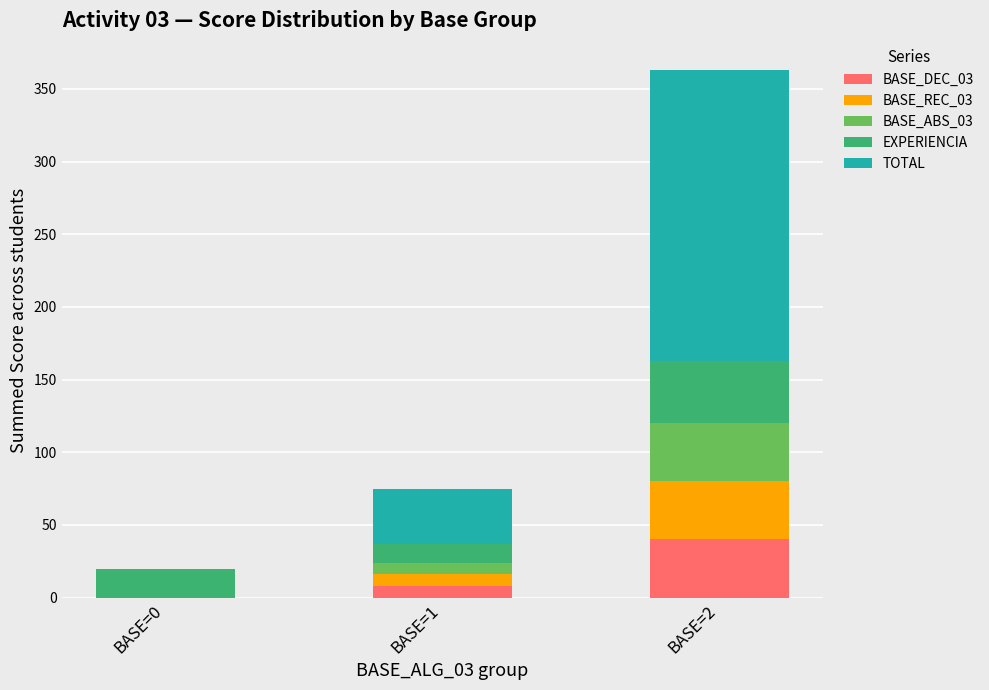

At which category is the sum across all series the highest?

BASE=2